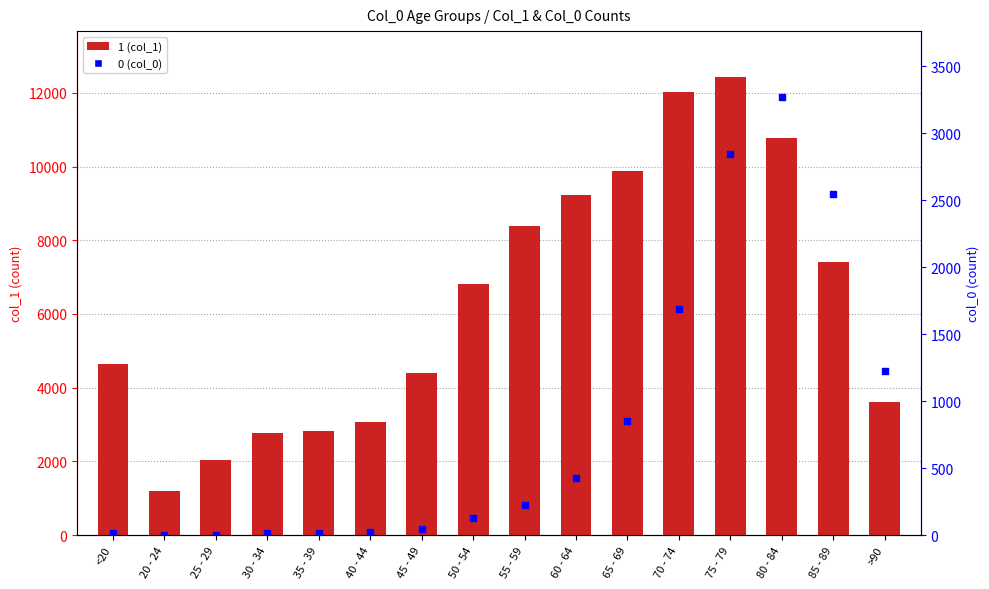

Is the value of 0 at 70 - 74 greater than the value of 1 at 55 - 59?

No